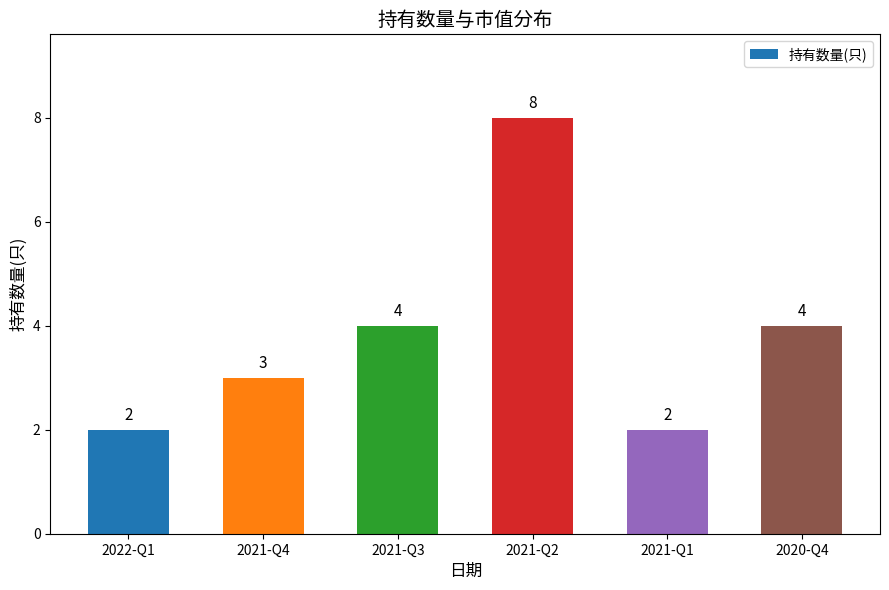

The value at 2020-Q4 is 7. True or false?

False